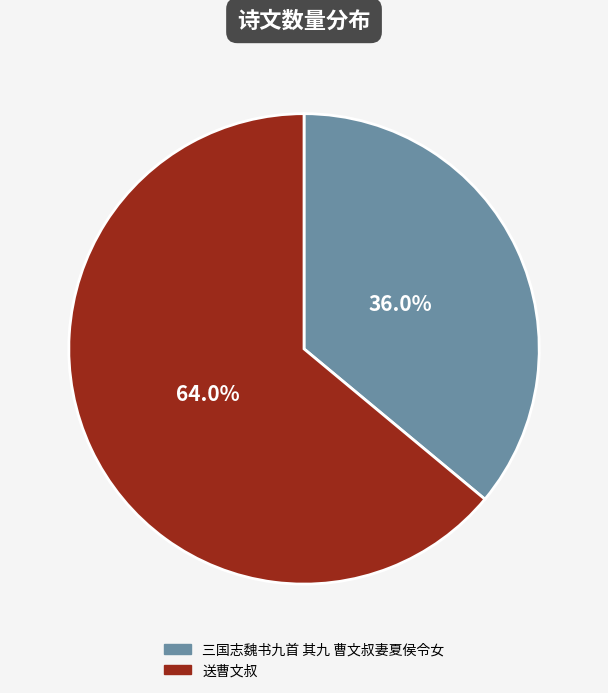

To the nearest percent, what is the combined percentage of 三国志魏书九首 其九 曹文叔妻夏侯令女 and 送曹文叔?

100%